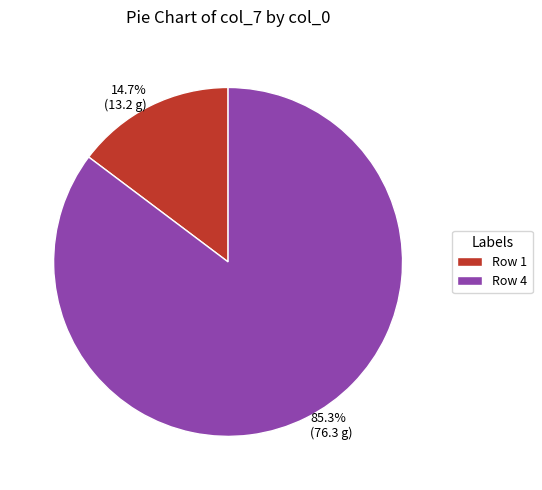

What portion of the pie excludes 14.7% (13.2 g)?

85.3%